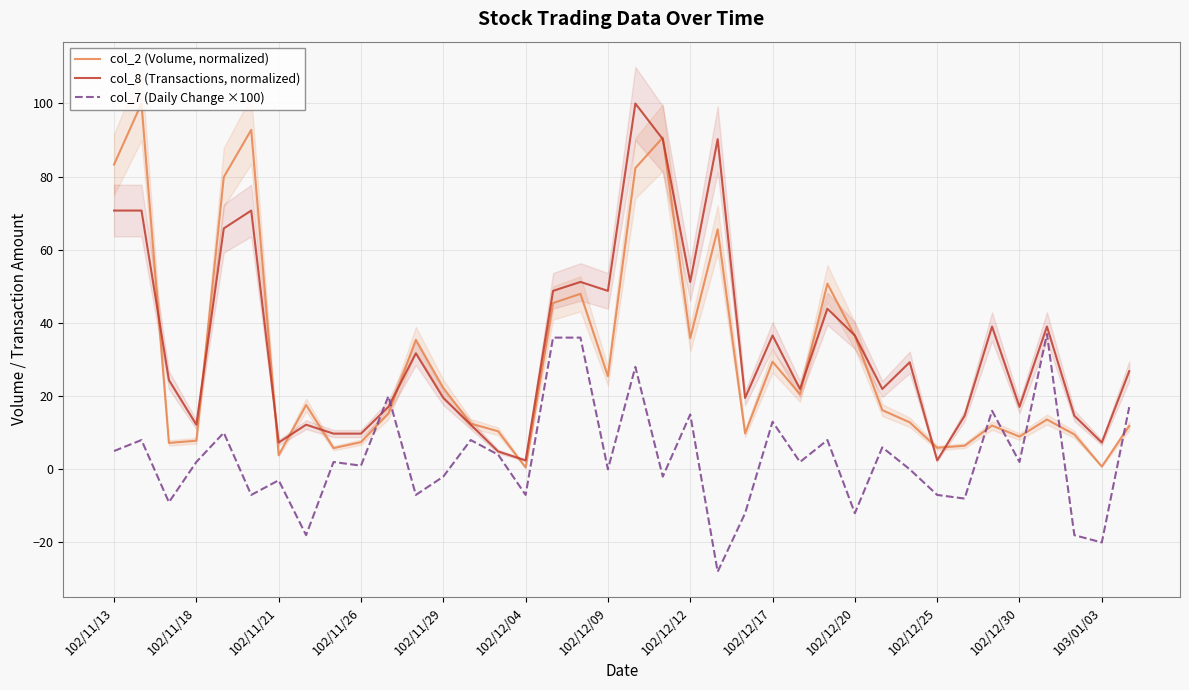

List the series in order of their peak value, highest first.

col_2 (Volume, normalized), col_8 (Transactions, normalized), col_7 (Daily Change ×100)